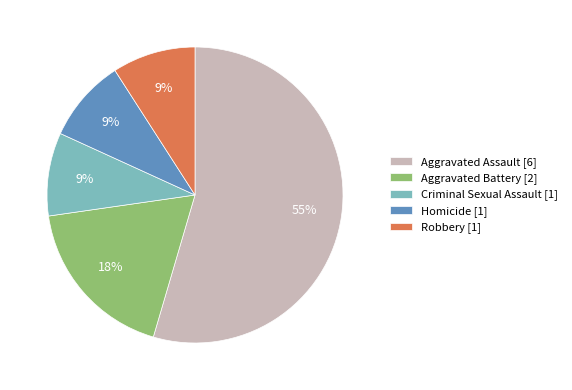

Is Aggravated Assault the majority of the pie?

Yes